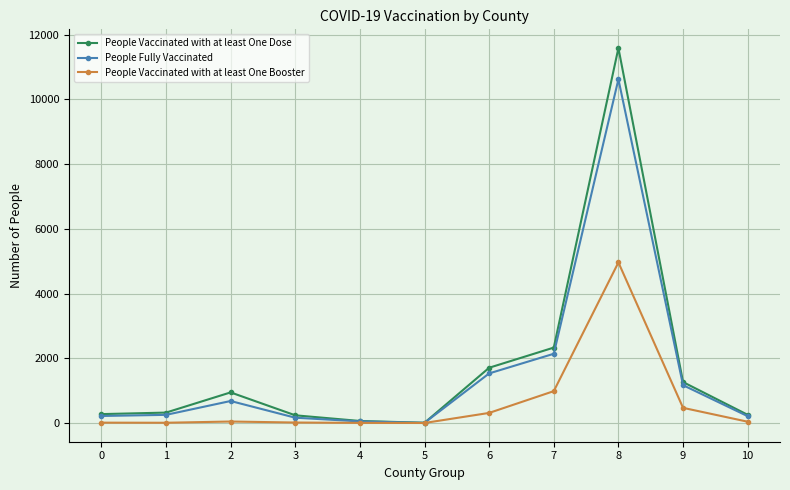

In People Vaccinated with at least One Dose, how many points are higher than both neighbors (excluding endpoints)?

2